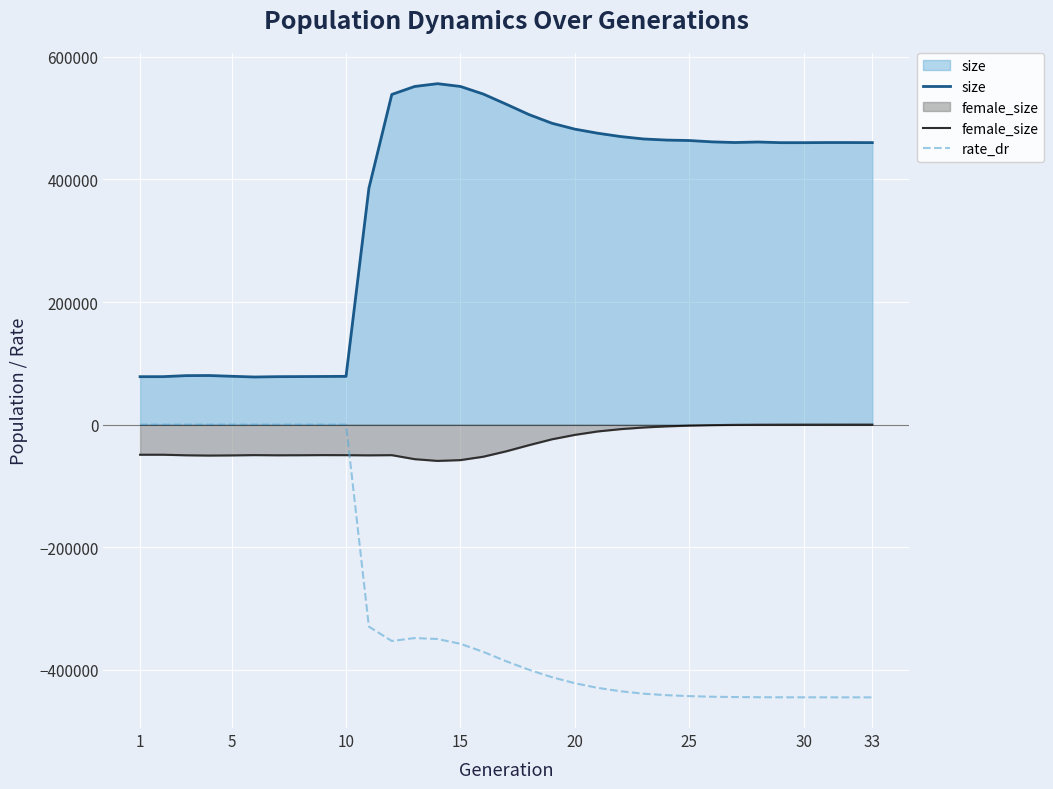

Which series has the largest total across all categories?

size